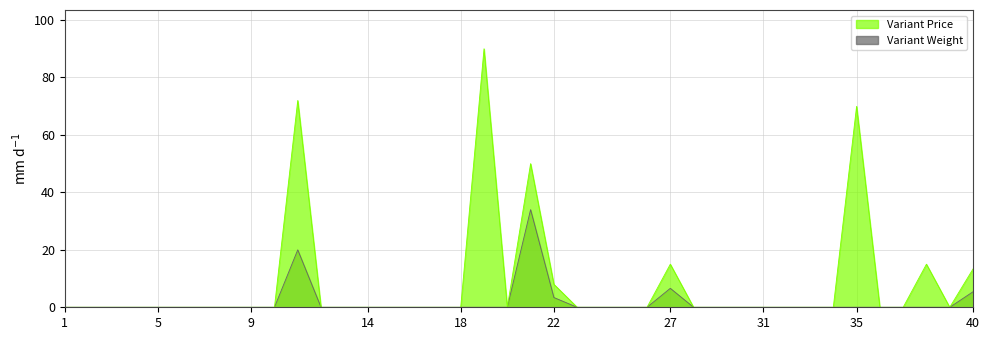

Reading left to right, list all the values displayed in this chart.

Variant Price: 1=0.0	2=0.0	3=0.0	4=0.0	5=0.0	6=0.0	7=0.0	8=0.0	9=0.0	10=0.0	11=72.0	12=0.0	13=0.0	14=0.0	15=0.0	16=0.0	17=0.0	18=0.0	19=90.0	20=0.0	21=50.0	22=8.0	23=0.0	24=0.0	25=0.0	26=0.0	27=15.0	28=0.0	29=0.0	30=0.0	31=0.0	32=0.0	33=0.0	34=0.0	35=70.0	36=0.0	37=0.0	38=15.0	39=0.0	40=13.3
Variant Weight: 1=0.0	2=0.0	3=0.0	4=0.0	5=0.0	6=0.0	7=0.0	8=0.0	9=0.0	10=0.0	11=20.0	12=0.0	13=0.0	14=0.0	15=0.0	16=0.0	17=0.0	18=0.0	19=0.0	20=0.0	21=34.0	22=3.4	23=0.0	24=0.0	25=0.0	26=0.0	27=6.6	28=0.0	29=0.0	30=0.0	31=0.0	32=0.0	33=0.0	34=0.0	35=0.0	36=0.0	37=0.0	38=0.0	39=0.0	40=5.4